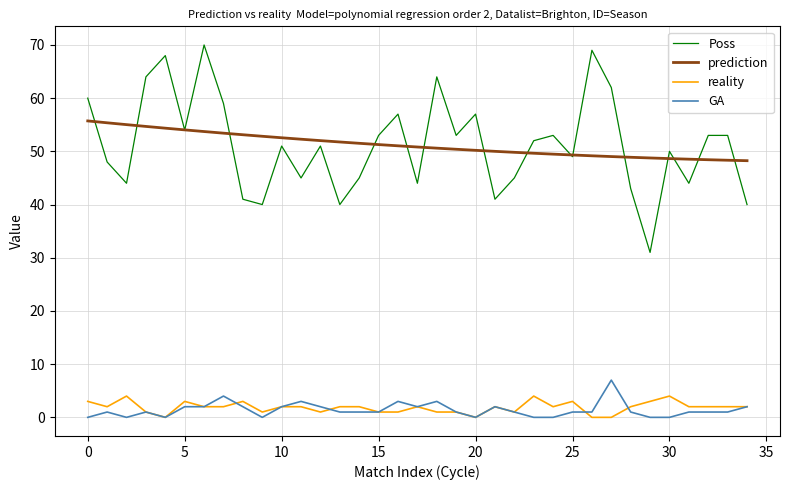

Which series has the widest spread of values?

Poss